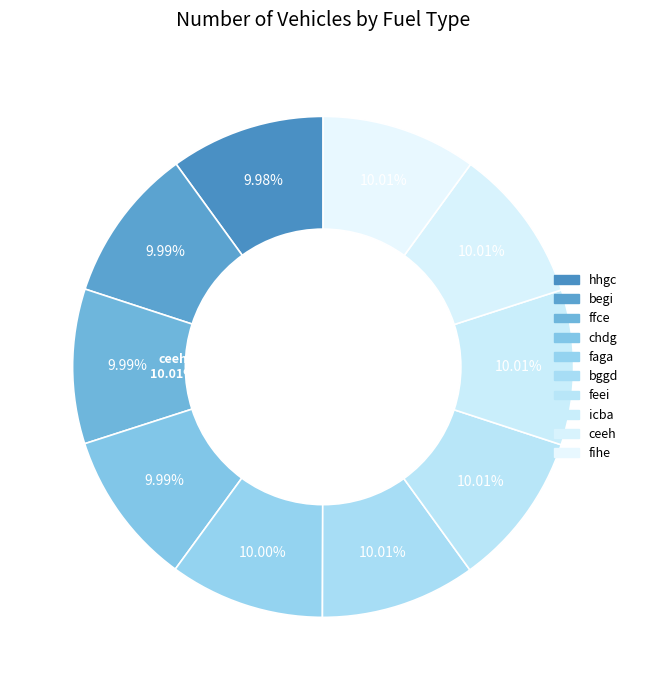

Is there a majority slice in this chart?

No